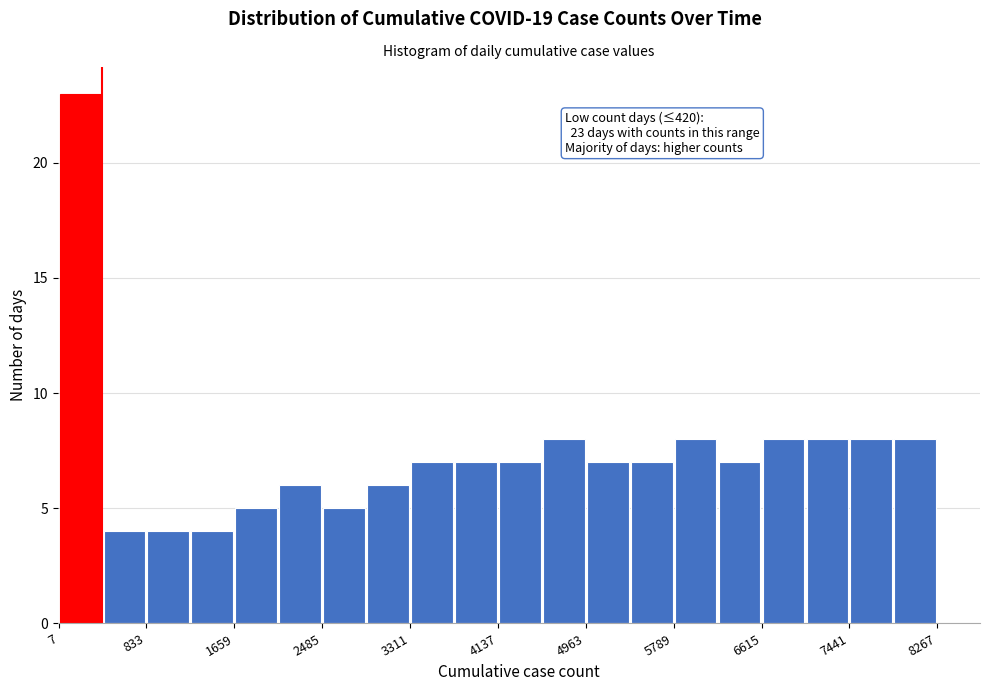

Over which range of the x-axis is the bar tallest?

0 to 400